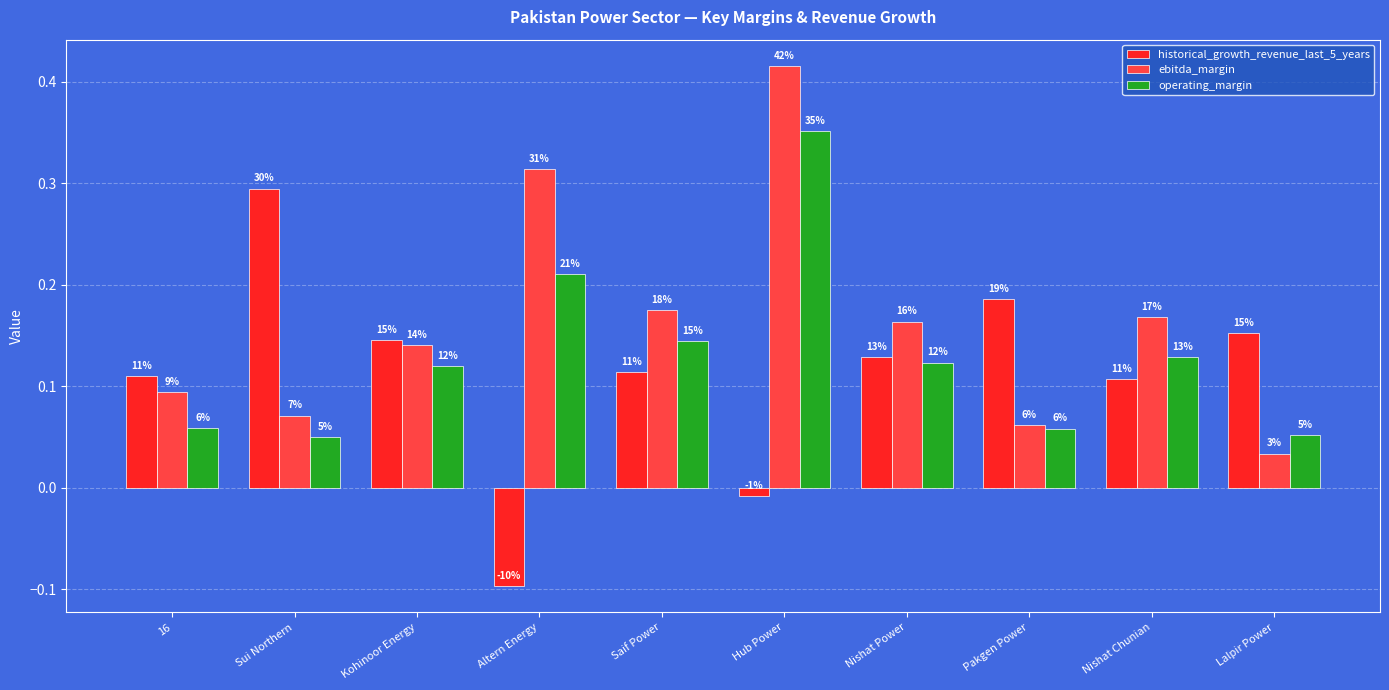

What are all the series names shown in the legend?

historical_growth_revenue_last_5_years, ebitda_margin, operating_margin